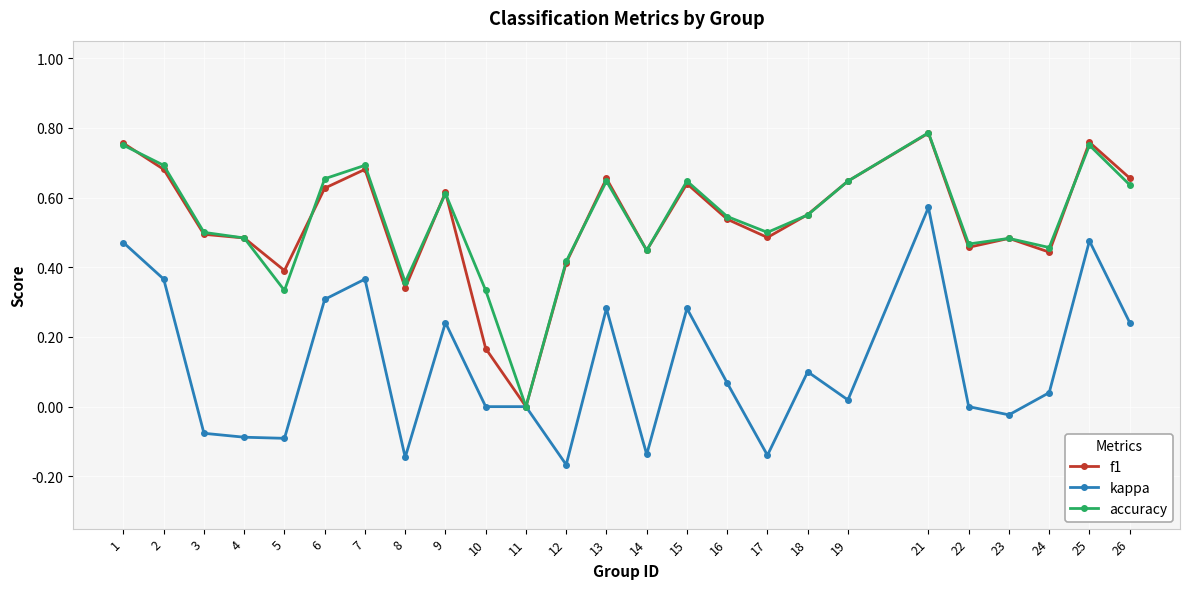

Between 4 and 12, which series saw the biggest shift?

kappa